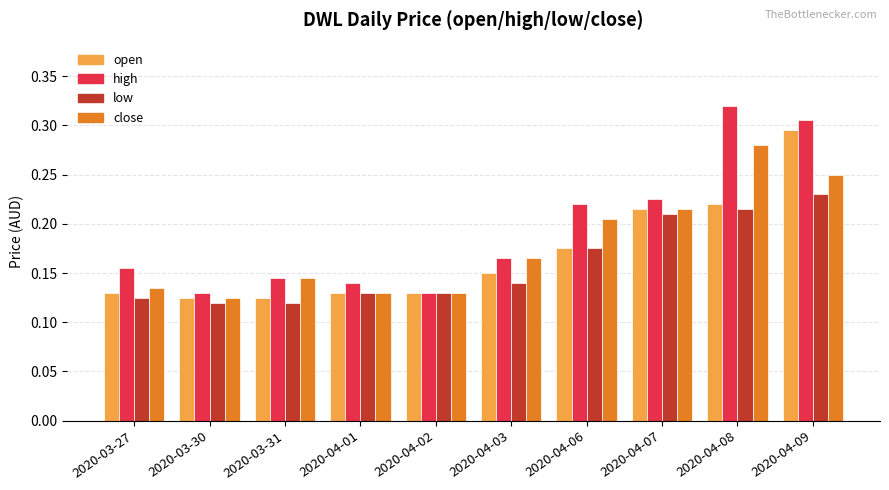

What is the label of the 7th bar from the right?

2020-04-01